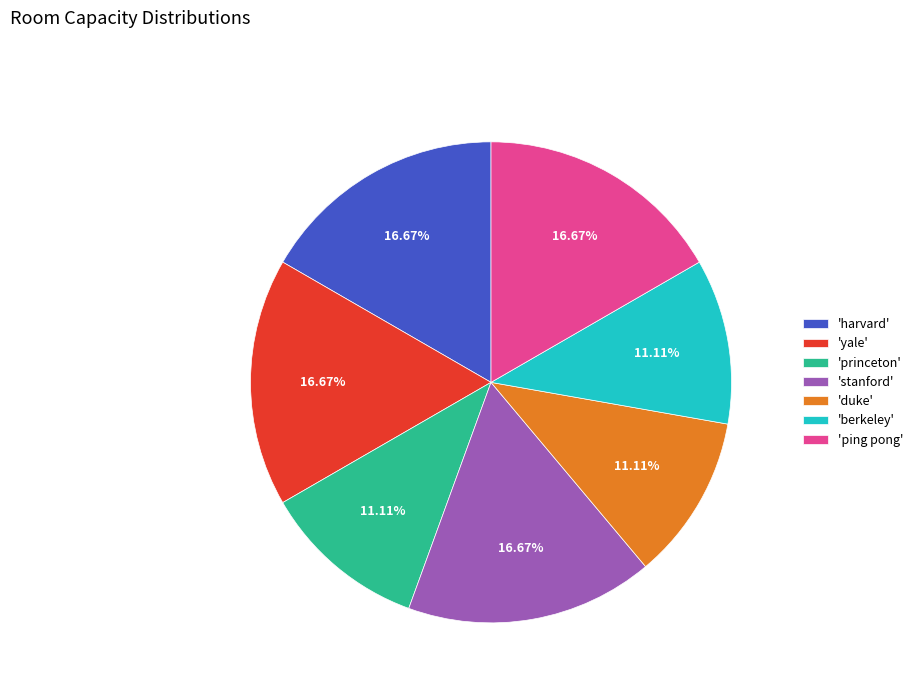

Is the sum of 'princeton' and 'duke' greater than half?

No